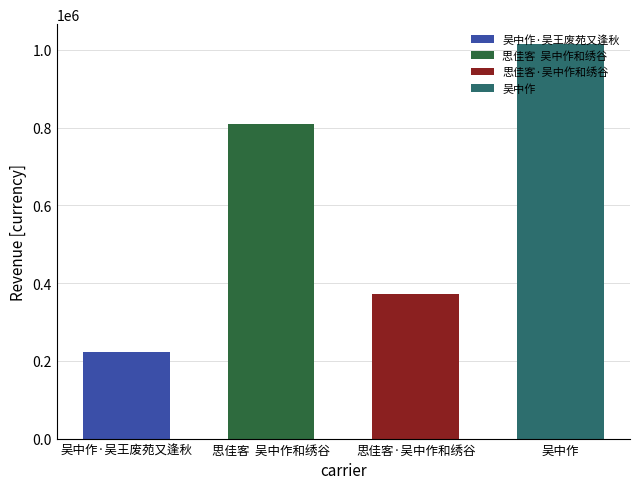

What is the maximum value shown in the chart?

1015213